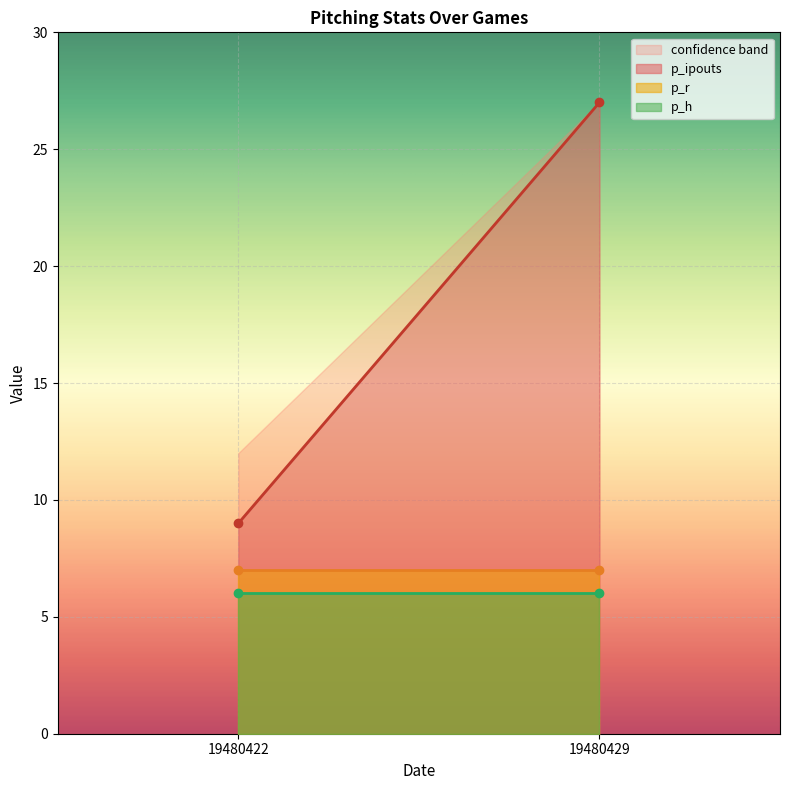

Reading left to right, extract all data points from this chart.

p_ipouts: 19480422=9	19480429=27
p_r: 19480422=7	19480429=7
p_h: 19480422=6	19480429=6
lower: 19480422=9	19480429=27
upper: 19480422=12	19480429=27